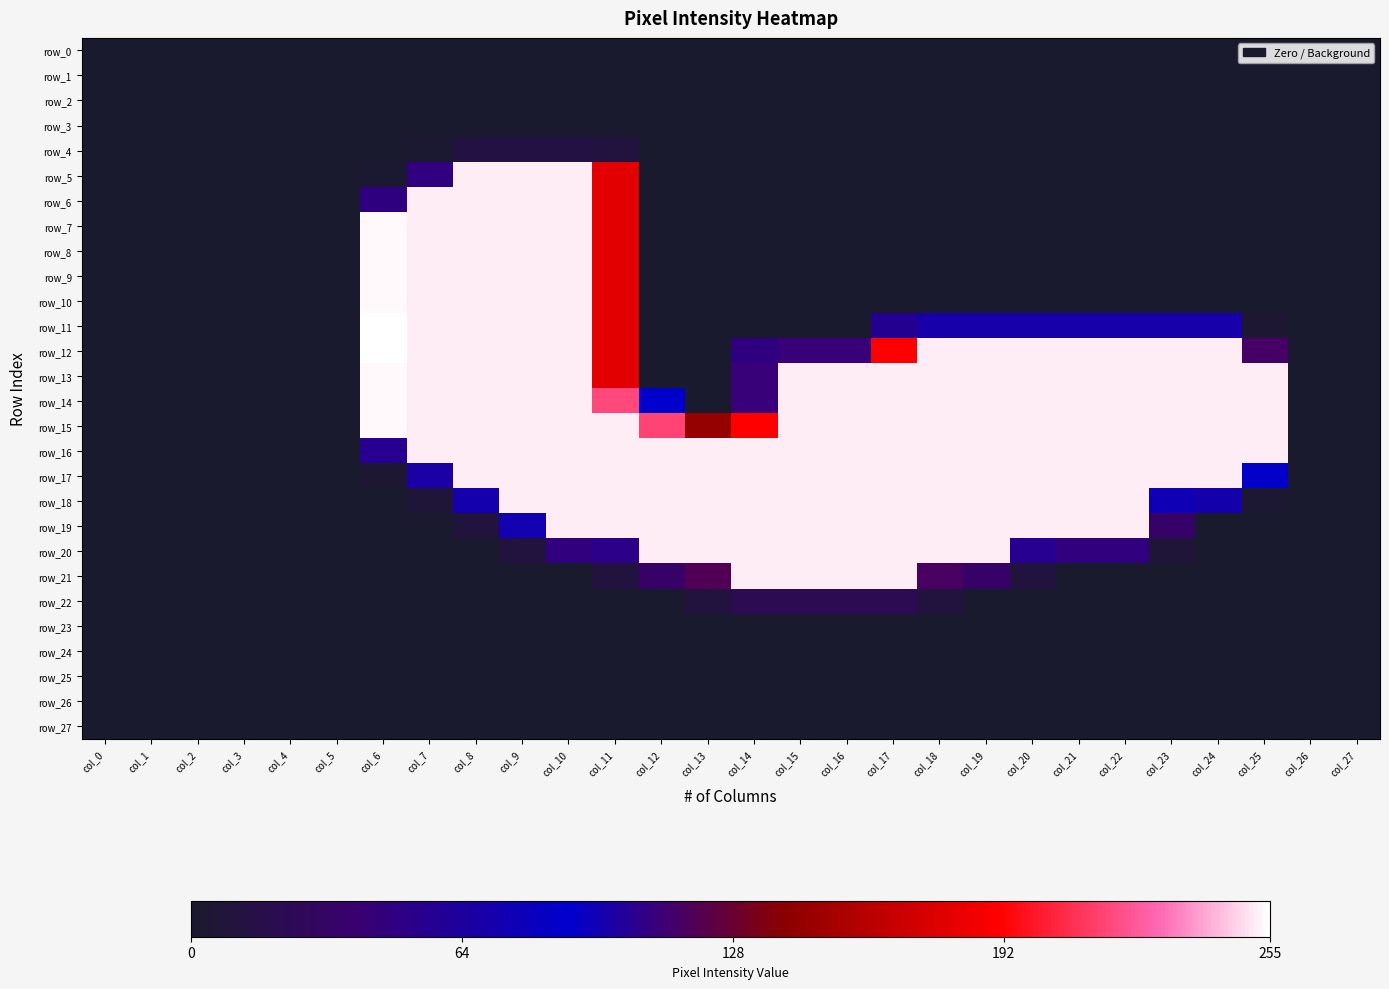

What is the sum of all row_18 values?

3801